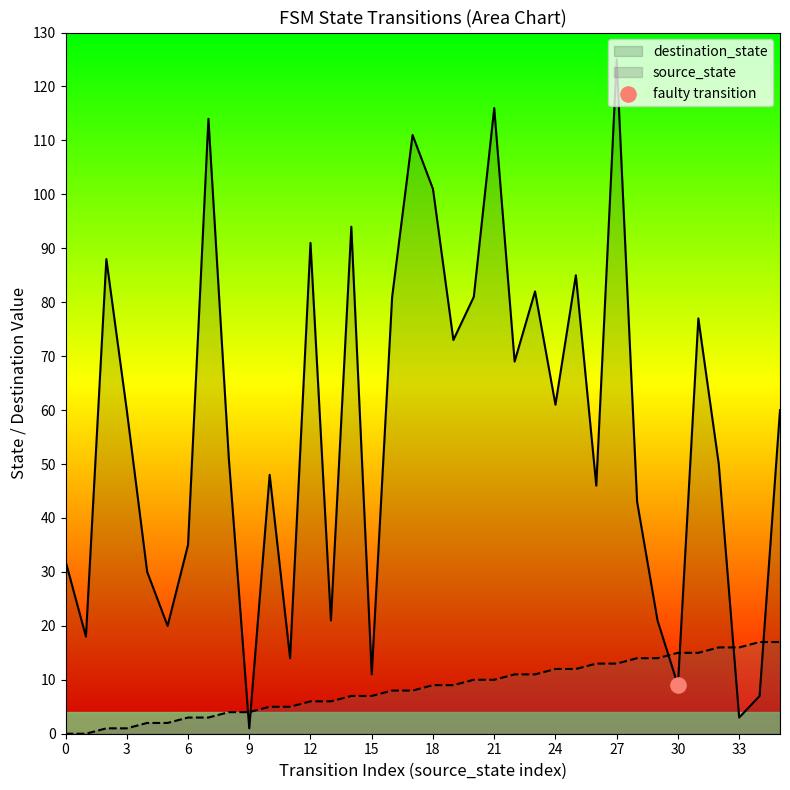

Which series reaches the minimum Y coordinate?

source_state